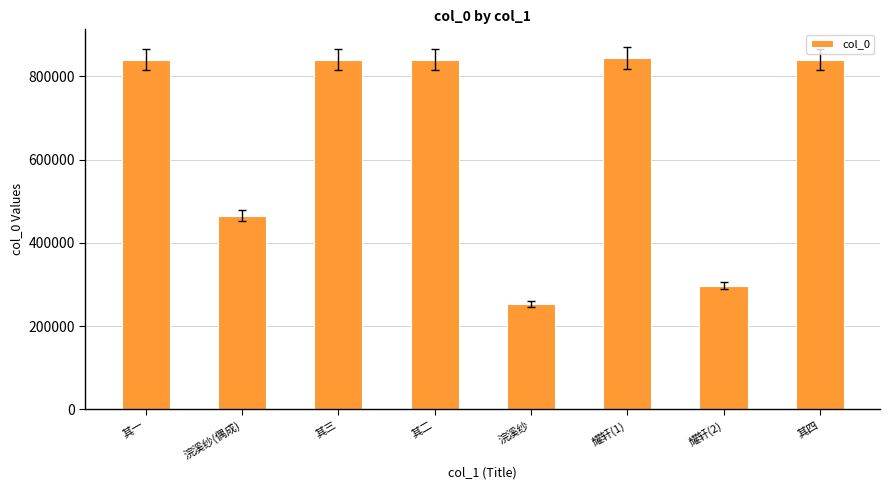

Approximately how many times larger is the value at 其二 compared to 耀轩(2)?

2.8